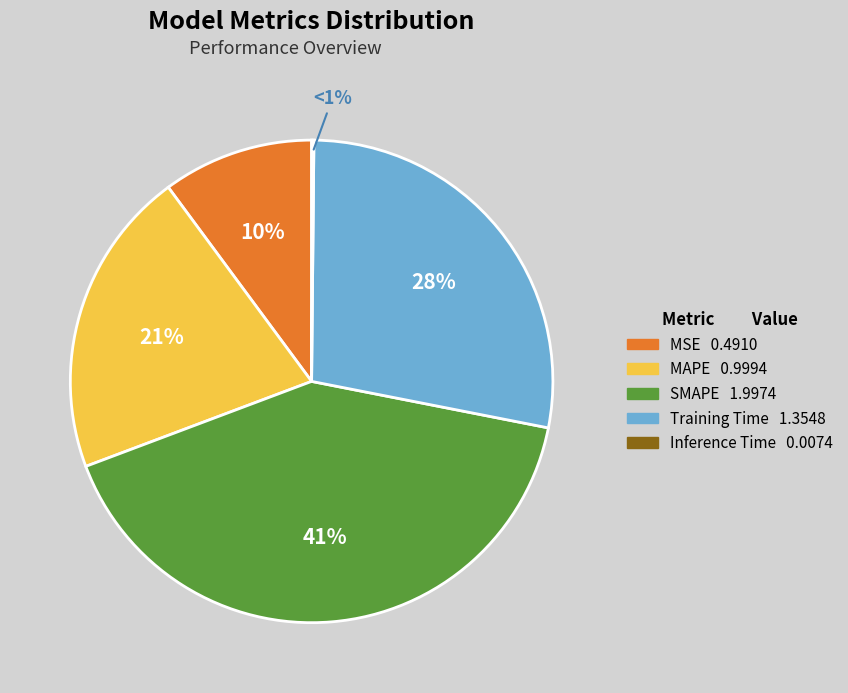

To the nearest percent, what is the difference between the largest and smallest slice percentages?

41%